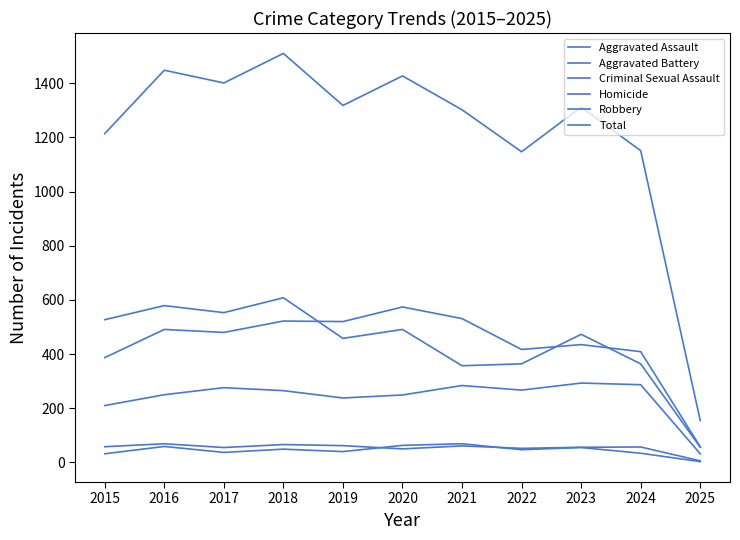

Is this an area chart (filled region under the line)?

No